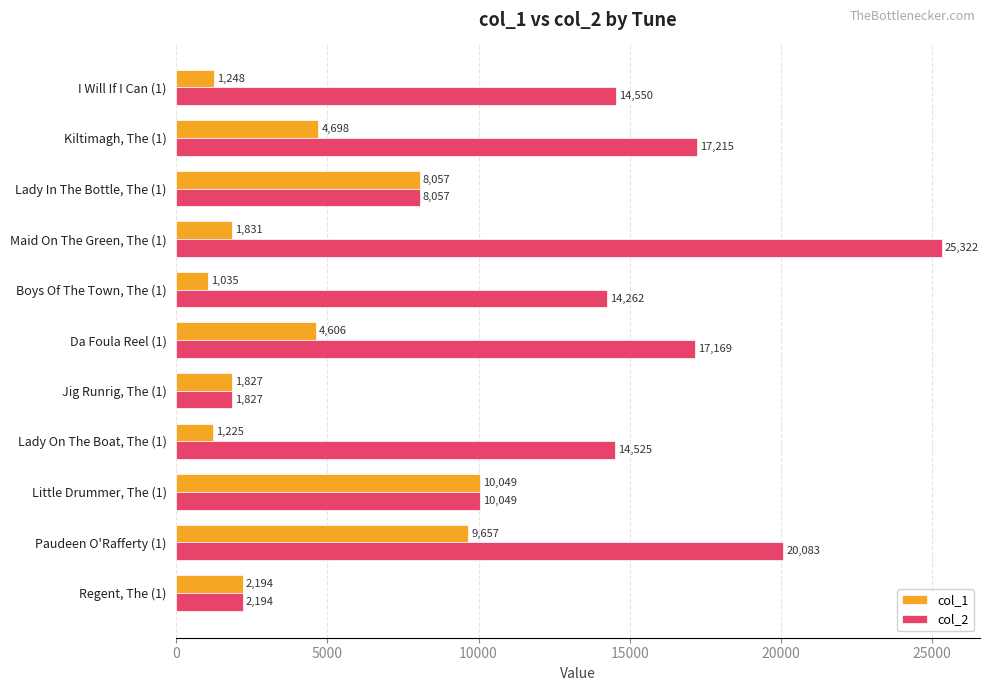

Which series has the widest spread of values?

col_2